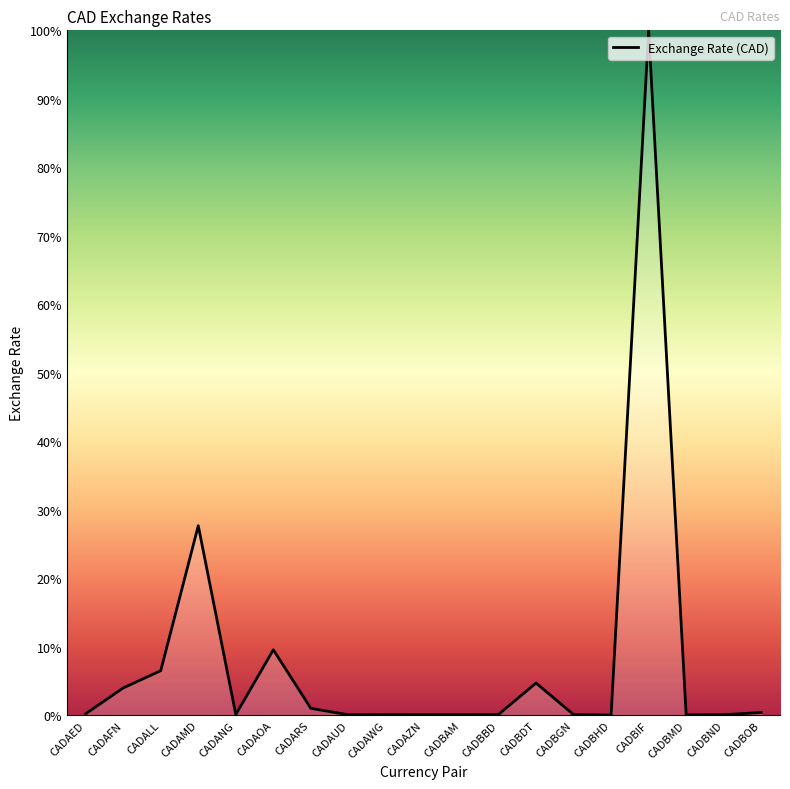

What position from the right is CADBIF?

4